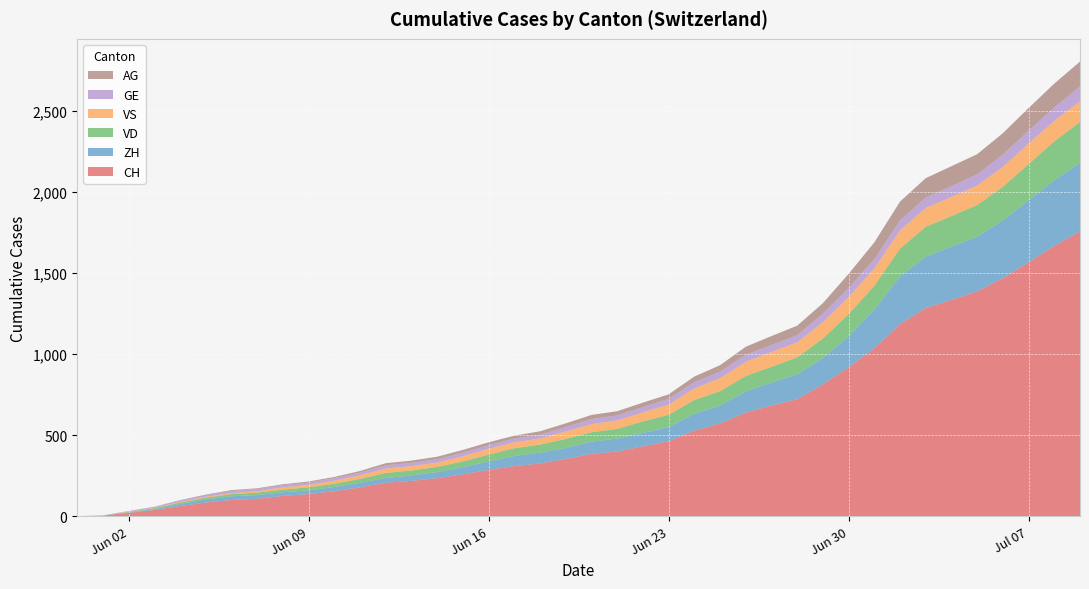

Reading left to right, what are all the values shown in this chart?

CH: 2020-05-31=0	2020-06-01=3	2020-06-02=20	2020-06-03=38	2020-06-04=62	2020-06-05=84	2020-06-06=100	2020-06-07=107	2020-06-08=125	2020-06-09=136	2020-06-10=154	2020-06-11=178	2020-06-12=206	2020-06-13=218	2020-06-14=234	2020-06-15=258	2020-06-16=285	2020-06-17=309	2020-06-18=325	2020-06-19=353	2020-06-20=385	2020-06-21=399	2020-06-22=431	2020-06-23=462	2020-06-24=528	2020-06-25=572	2020-06-26=640	2020-06-27=683	2020-06-28=722	2020-06-29=814	2020-06-30=919	2020-07-01=1037	2020-07-02=1186	2020-07-03=1285	2020-07-04=1335	2020-07-05=1388	2020-07-06=1469	2020-07-07=1568	2020-07-08=1669	2020-07-09=1758
ZH: 2020-05-31=0	2020-06-01=0	2020-06-02=2	2020-06-03=5	2020-06-04=13	2020-06-05=19	2020-06-06=23	2020-06-07=23	2020-06-08=23	2020-06-09=23	2020-06-10=26	2020-06-11=28	2020-06-12=30	2020-06-13=33	2020-06-14=38	2020-06-15=45	2020-06-16=52	2020-06-17=62	2020-06-18=67	2020-06-19=68	2020-06-20=75	2020-06-21=80	2020-06-22=83	2020-06-23=87	2020-06-24=103	2020-06-25=111	2020-06-26=130	2020-06-27=142	2020-06-28=153	2020-06-29=162	2020-06-30=190	2020-07-01=238	2020-07-02=294	2020-07-03=317	2020-07-04=330	2020-07-05=338	2020-07-06=357	2020-07-07=382	2020-07-08=405	2020-07-09=424
VD: 2020-05-31=0	2020-06-01=0	2020-06-02=4	2020-06-03=6	2020-06-04=9	2020-06-05=11	2020-06-06=13	2020-06-07=15	2020-06-08=16	2020-06-09=19	2020-06-10=20	2020-06-11=24	2020-06-12=31	2020-06-13=31	2020-06-14=32	2020-06-15=35	2020-06-16=43	2020-06-17=48	2020-06-18=50	2020-06-19=56	2020-06-20=58	2020-06-21=60	2020-06-22=71	2020-06-23=77	2020-06-24=86	2020-06-25=89	2020-06-26=95	2020-06-27=97	2020-06-28=105	2020-06-29=121	2020-06-30=138	2020-07-01=147	2020-07-02=172	2020-07-03=185	2020-07-04=188	2020-07-05=195	2020-07-06=208	2020-07-07=224	2020-07-08=240	2020-07-09=252
VS: 2020-05-31=0	2020-06-01=1	2020-06-02=2	2020-06-03=2	2020-06-04=4	2020-06-05=6	2020-06-06=7	2020-06-07=9	2020-06-08=14	2020-06-09=15	2020-06-10=19	2020-06-11=23	2020-06-12=27	2020-06-13=27	2020-06-14=27	2020-06-15=32	2020-06-16=36	2020-06-17=37	2020-06-18=38	2020-06-19=46	2020-06-20=50	2020-06-21=52	2020-06-22=56	2020-06-23=62	2020-06-24=72	2020-06-25=80	2020-06-26=88	2020-06-27=92	2020-06-28=93	2020-06-29=101	2020-06-30=105	2020-07-01=108	2020-07-02=112	2020-07-03=116	2020-07-04=118	2020-07-05=120	2020-07-06=123	2020-07-07=126	2020-07-08=126	2020-07-09=128
GE: 2020-05-31=0	2020-06-01=1	2020-06-02=4	2020-06-03=6	2020-06-04=8	2020-06-05=10	2020-06-06=13	2020-06-07=13	2020-06-08=14	2020-06-09=14	2020-06-10=16	2020-06-11=16	2020-06-12=20	2020-06-13=20	2020-06-14=20	2020-06-15=22	2020-06-16=22	2020-06-17=23	2020-06-18=23	2020-06-19=27	2020-06-20=31	2020-06-21=31	2020-06-22=32	2020-06-23=36	2020-06-24=38	2020-06-25=40	2020-06-26=43	2020-06-27=43	2020-06-28=44	2020-06-29=52	2020-06-30=56	2020-07-01=57	2020-07-02=62	2020-07-03=64	2020-07-04=67	2020-07-05=69	2020-07-06=76	2020-07-07=80	2020-07-08=84	2020-07-09=92
AG: 2020-05-31=0	2020-06-01=0	2020-06-02=0	2020-06-03=1	2020-06-04=3	2020-06-05=3	2020-06-06=5	2020-06-07=5	2020-06-08=5	2020-06-09=7	2020-06-10=7	2020-06-11=10	2020-06-12=13	2020-06-13=14	2020-06-14=16	2020-06-15=17	2020-06-16=18	2020-06-17=18	2020-06-18=21	2020-06-19=23	2020-06-20=26	2020-06-21=26	2020-06-22=28	2020-06-23=28	2020-06-24=35	2020-06-25=40	2020-06-26=50	2020-06-27=55	2020-06-28=59	2020-06-29=65	2020-06-30=88	2020-07-01=103	2020-07-02=116	2020-07-03=120	2020-07-04=123	2020-07-05=125	2020-07-06=132	2020-07-07=140	2020-07-08=147	2020-07-09=153